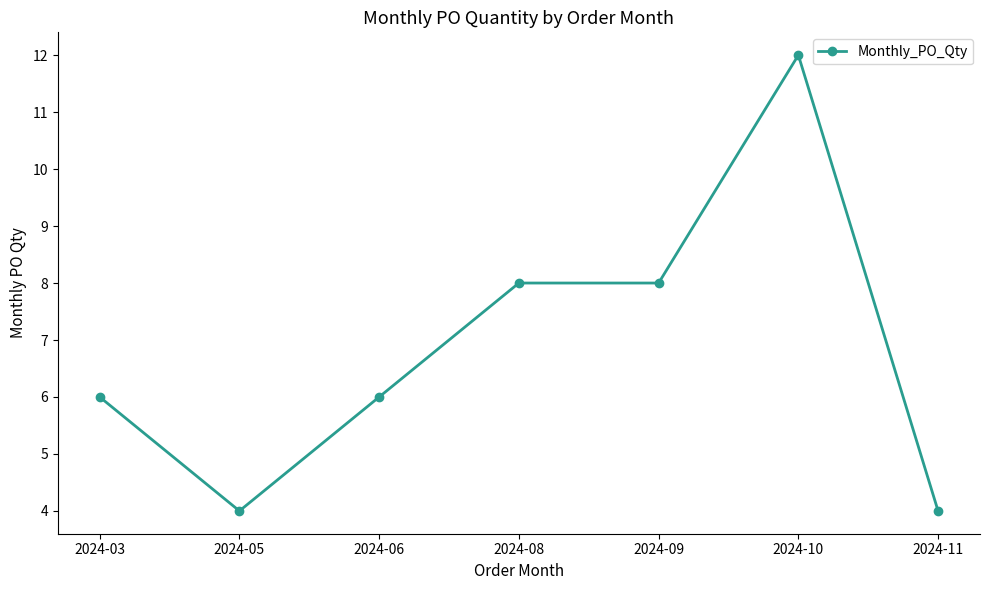

What is the value of the 3rd point from the left?

6